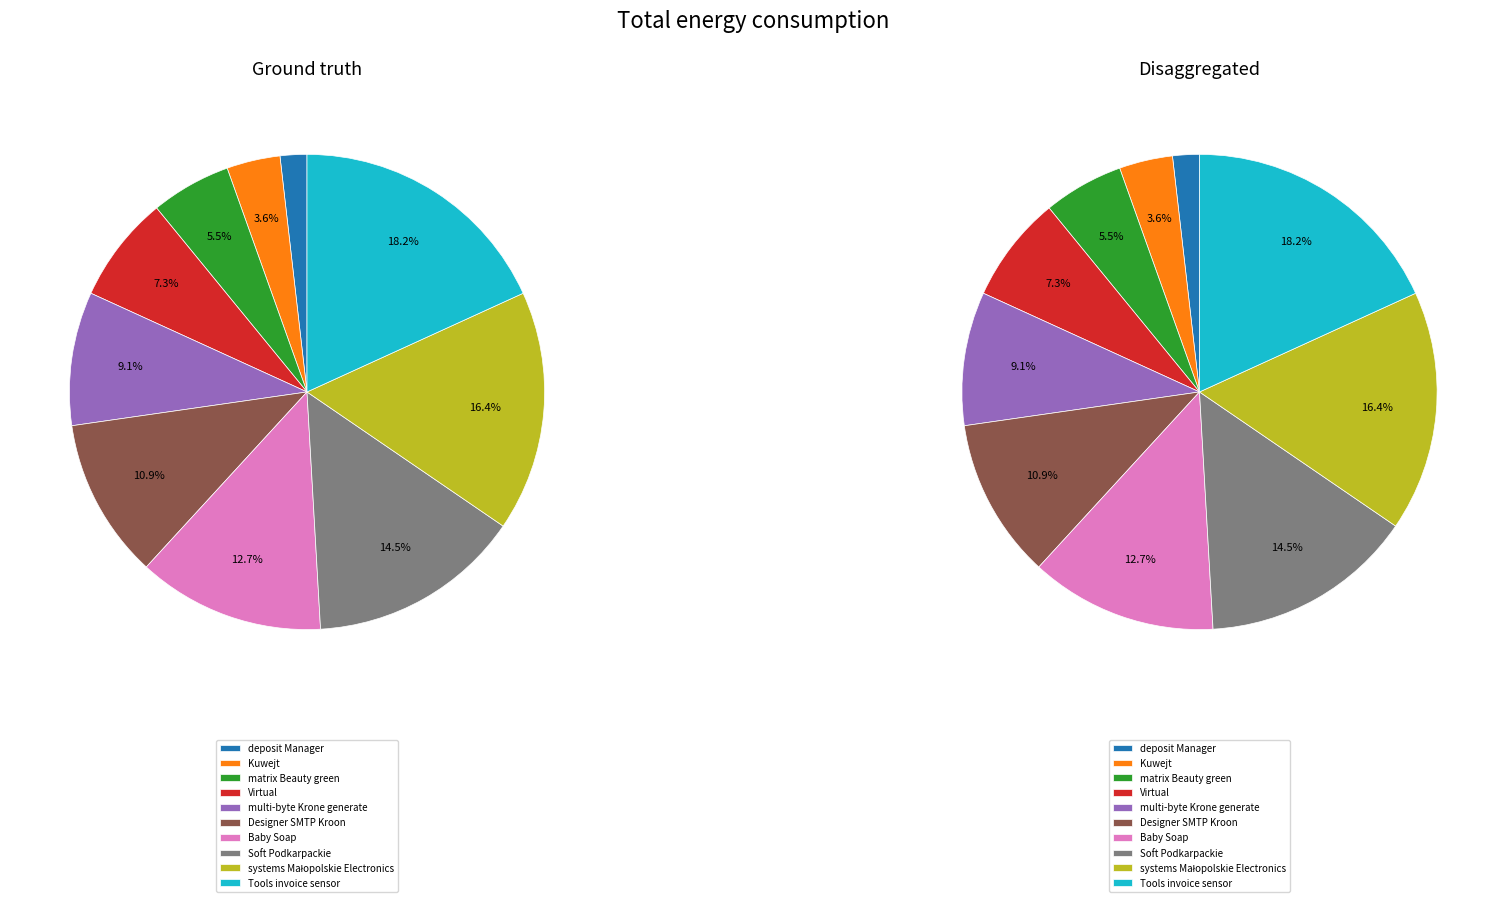

To the nearest percent, what is the difference between the largest and smallest slice percentages?

16%